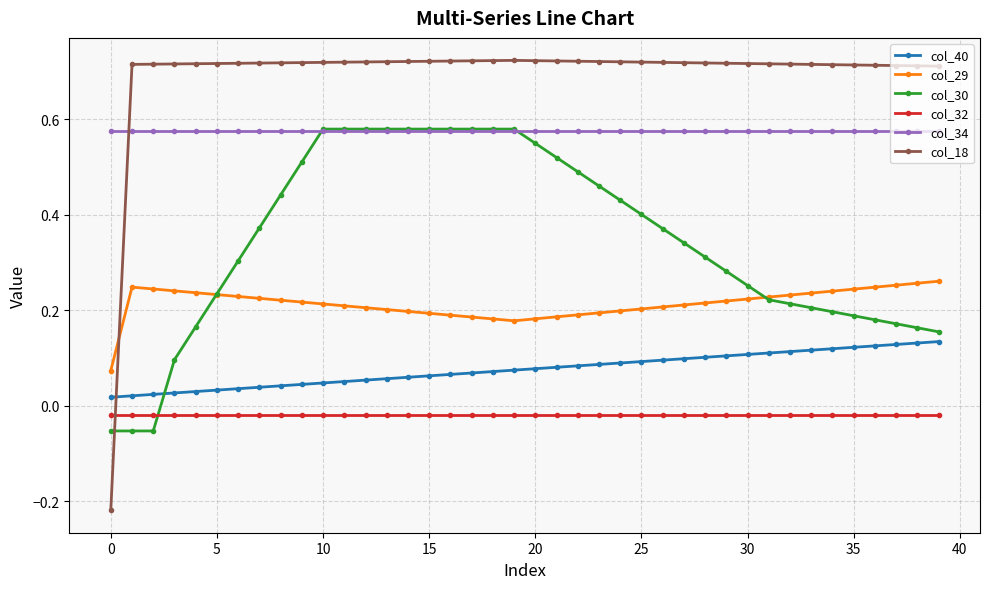

Which series has the largest range (max minus min)?

col_18